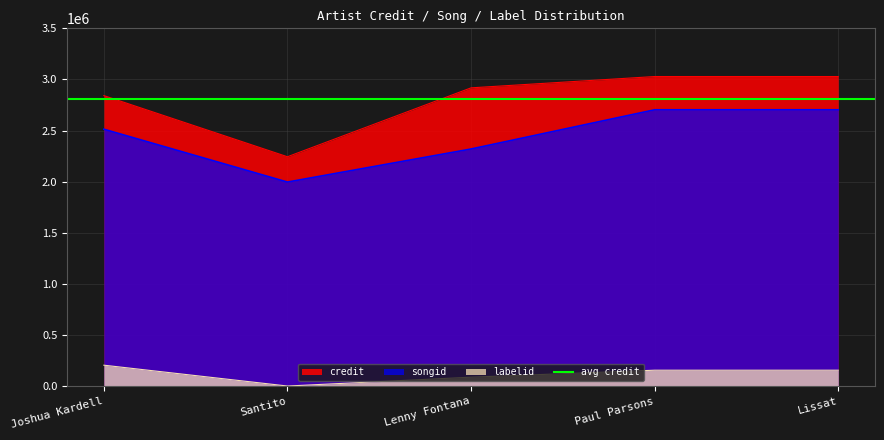

The credit series shows 2917860 at Lenny Fontana. True or false?

True